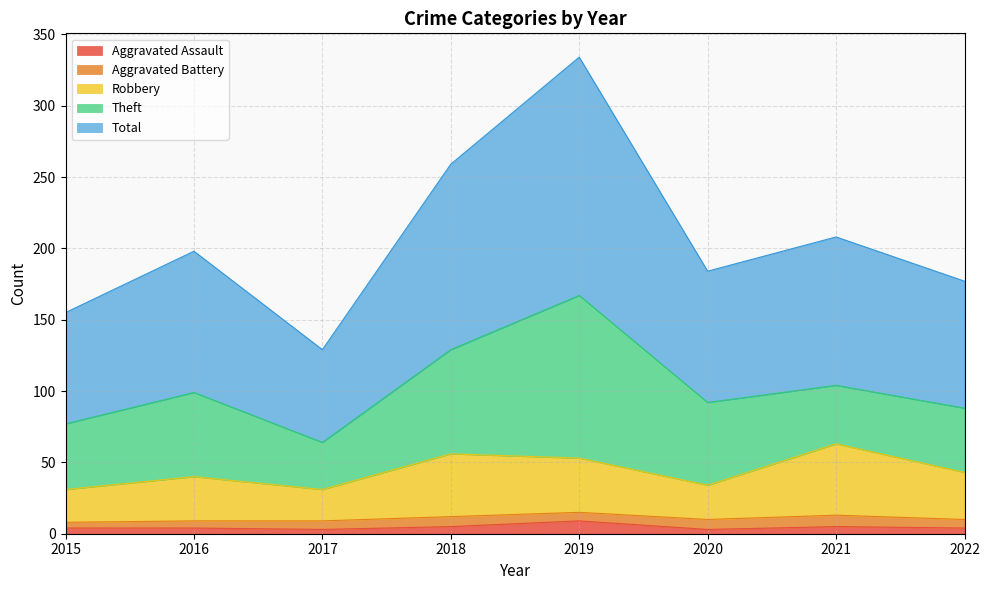

At which category does Total reach its first local peak?

2016